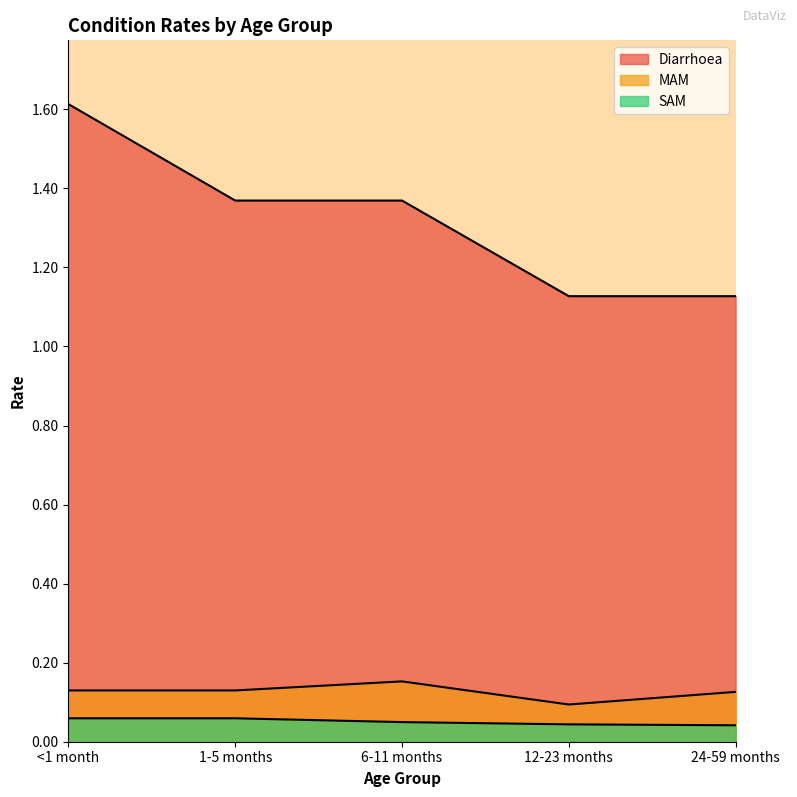

What position from the left is 24-59 months?

5